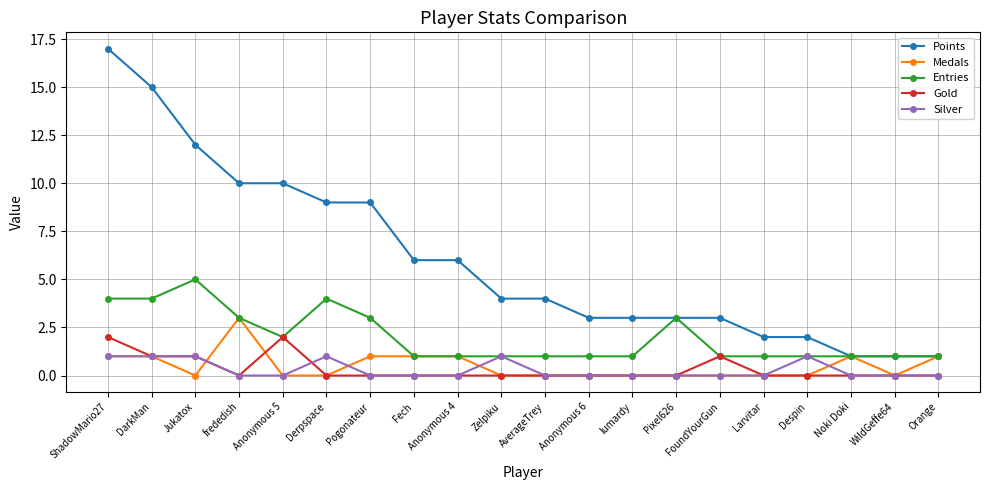

Where is the first local minimum for Medals?

Jukatox